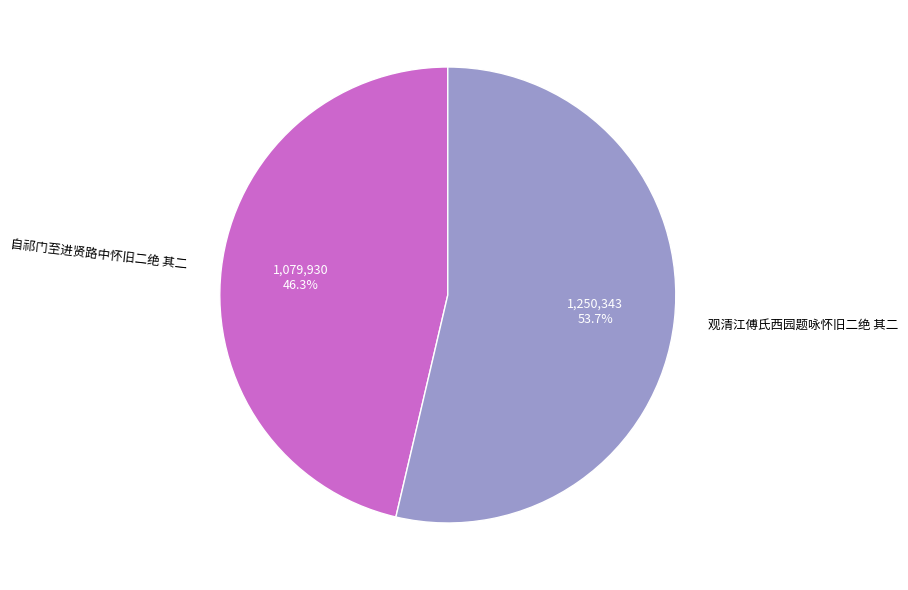

What is the majority slice?

观清江傅氏西园题咏怀旧二绝 其二